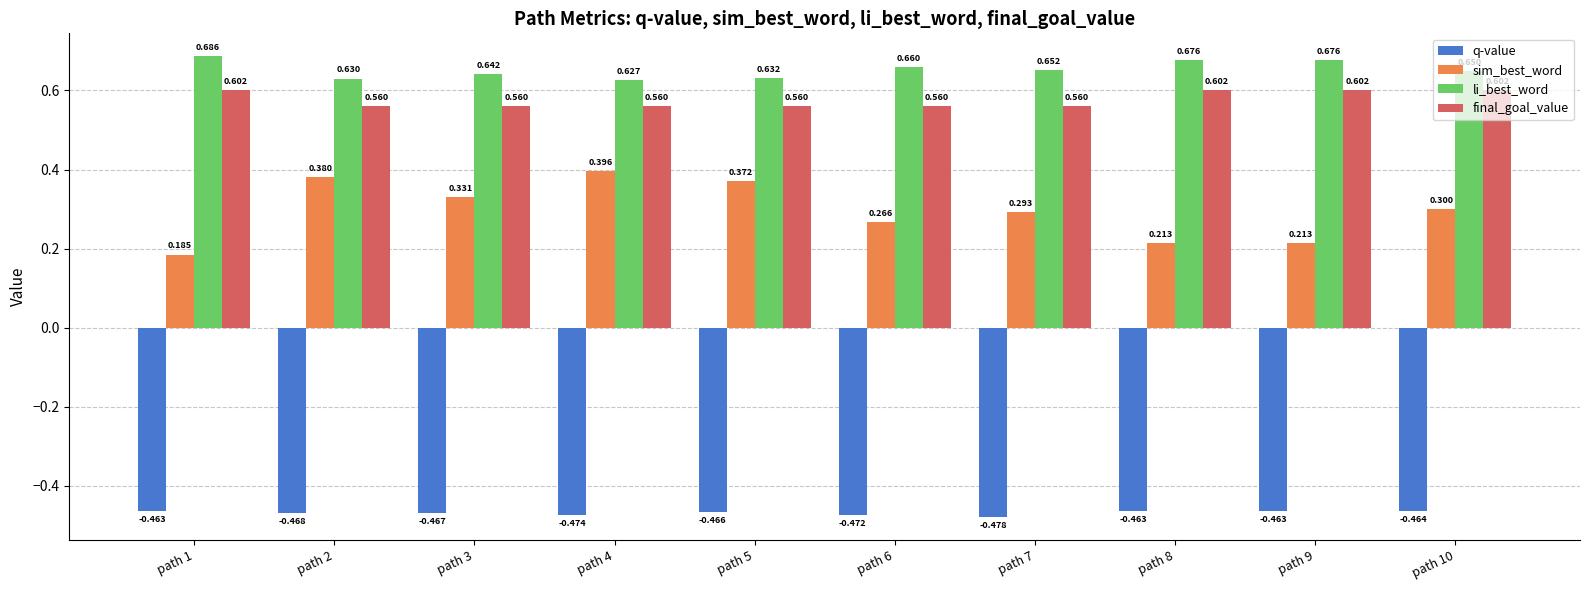

At path 2, list the series in order from largest to smallest.

li_best_word, final_goal_value, sim_best_word, q-value